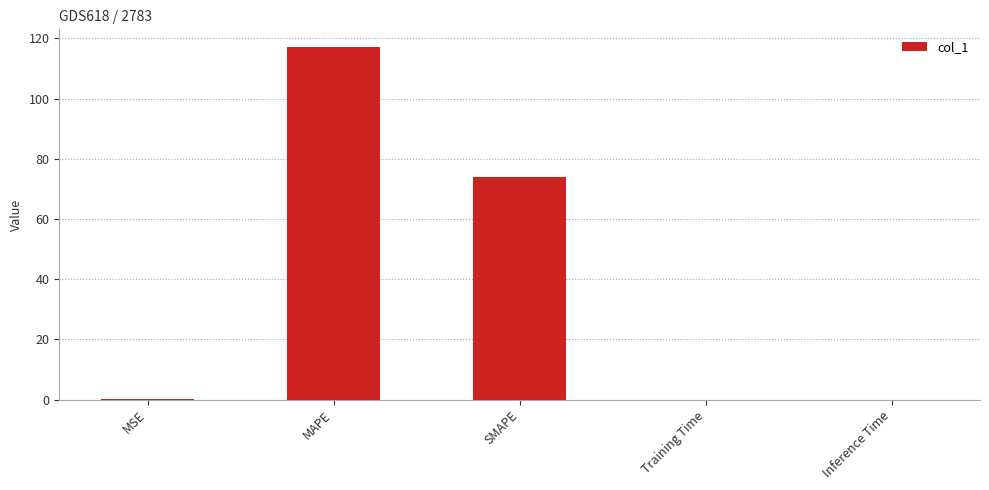

What is the sum of all values?

191.3